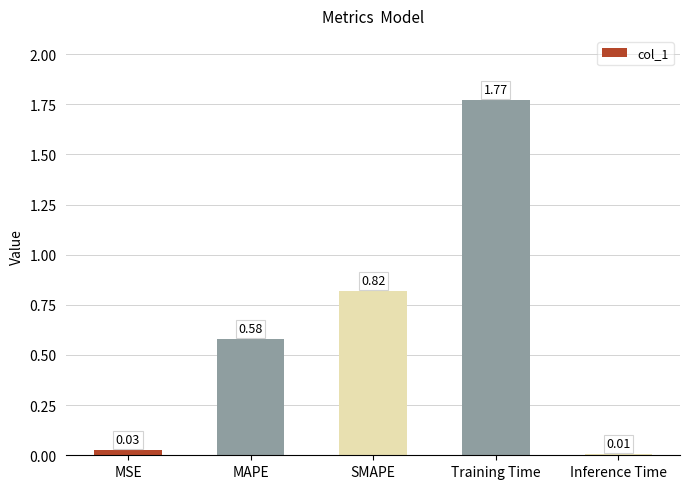

At which label is the value closest to 0?

Inference Time